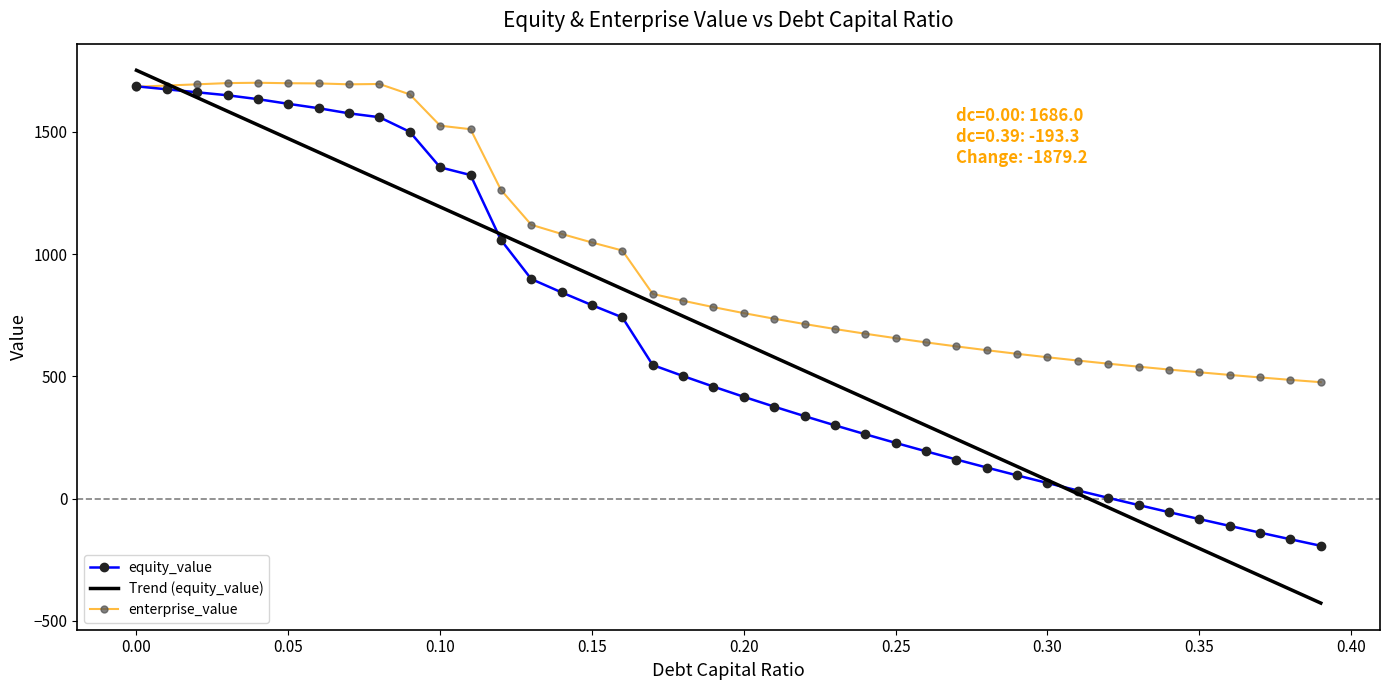

What is the highest value of the Trend (equity_value) series?

1751.5